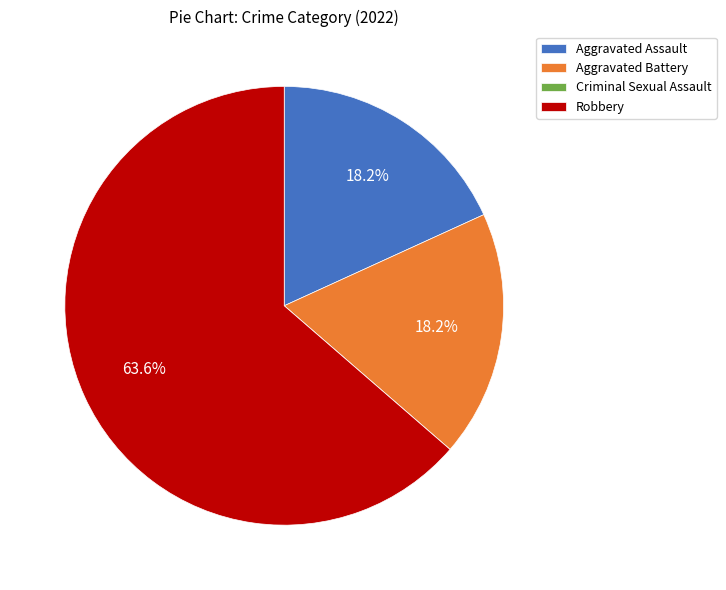

To the nearest percent, what percentage of the pie is Aggravated Battery?

18%